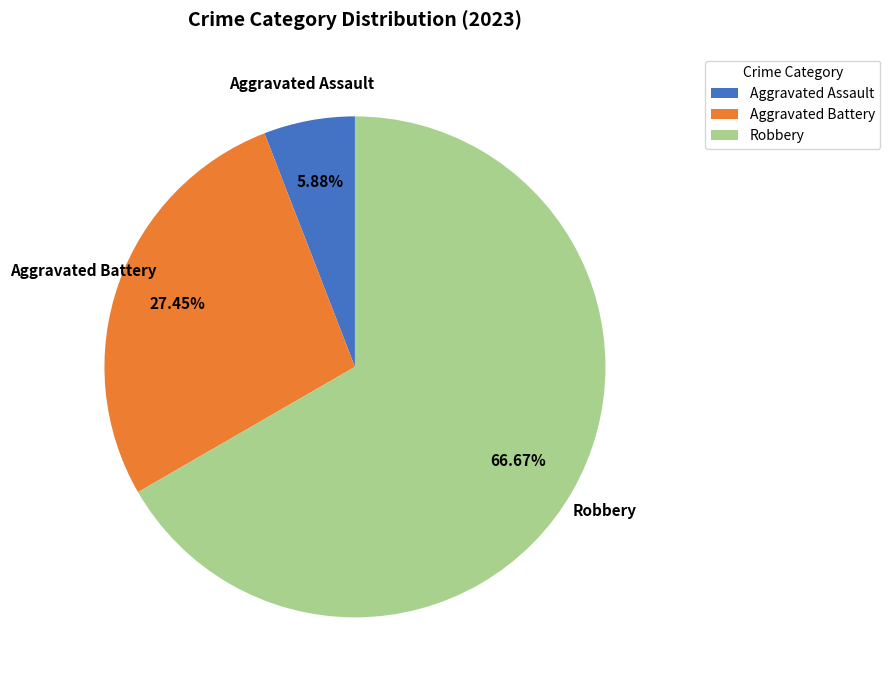

How many slices are in this pie chart?

3